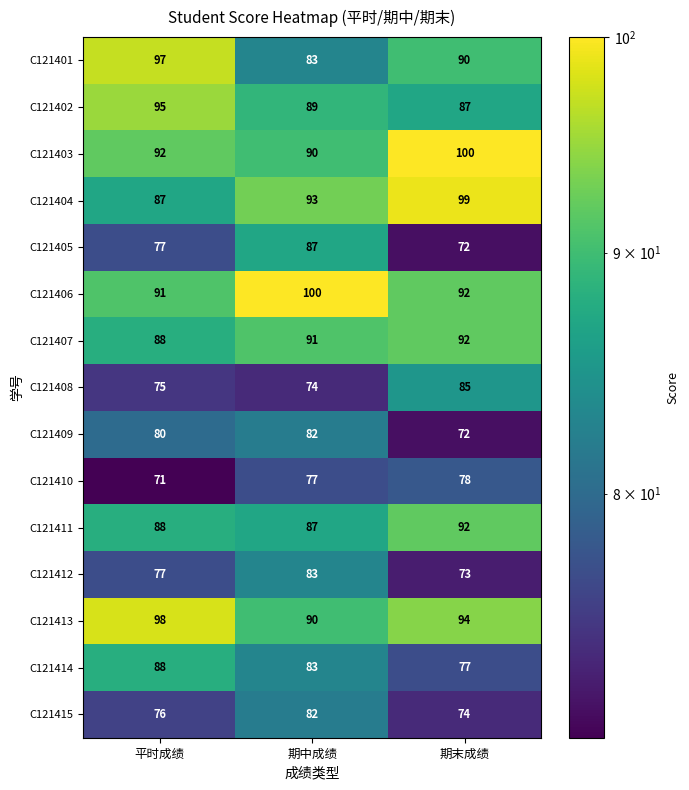

The value of C121407 at 期末成绩 is 135. True or false?

False